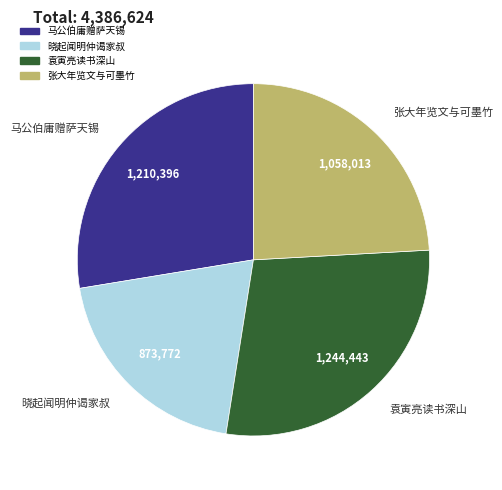

Do 袁寅亮读书深山 and 马公伯庸赠萨天锡 together represent more than half of the pie?

Yes